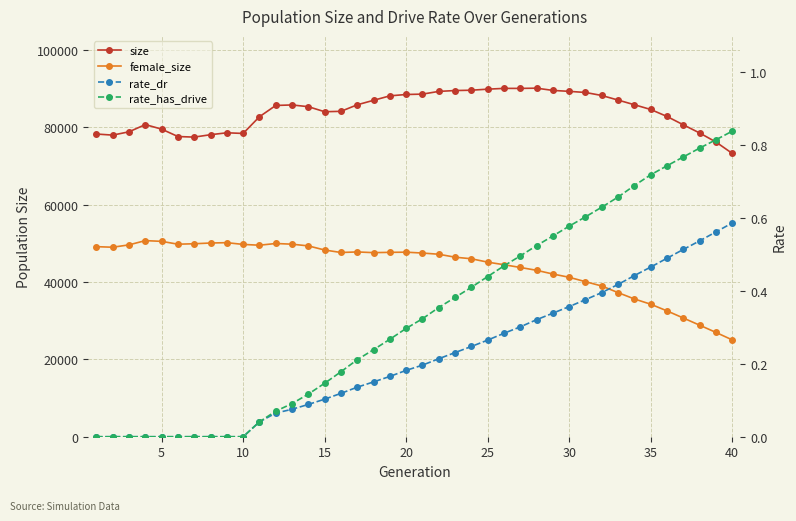

At how many categories does at least one series exceed 36009?

40